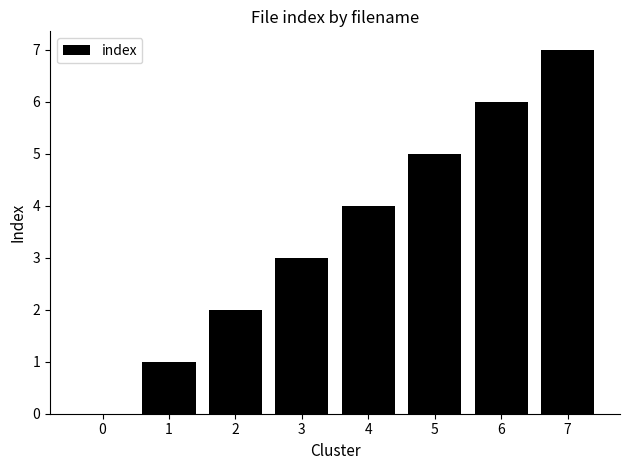

Are the bars horizontal?

No